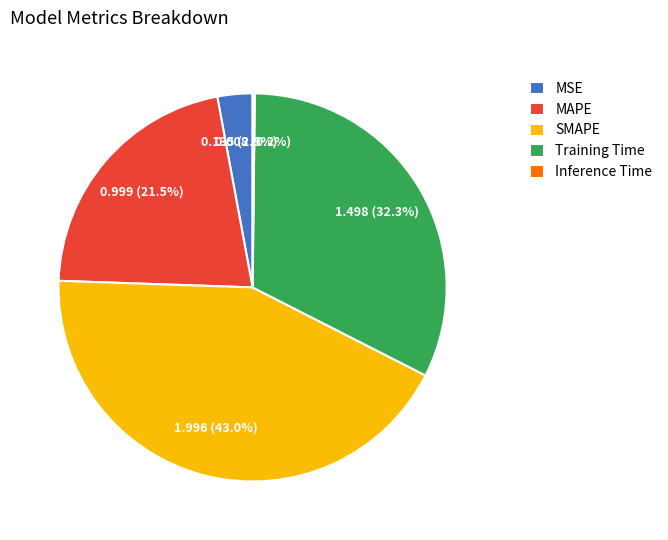

What is the largest slice in the pie chart?

SMAPE